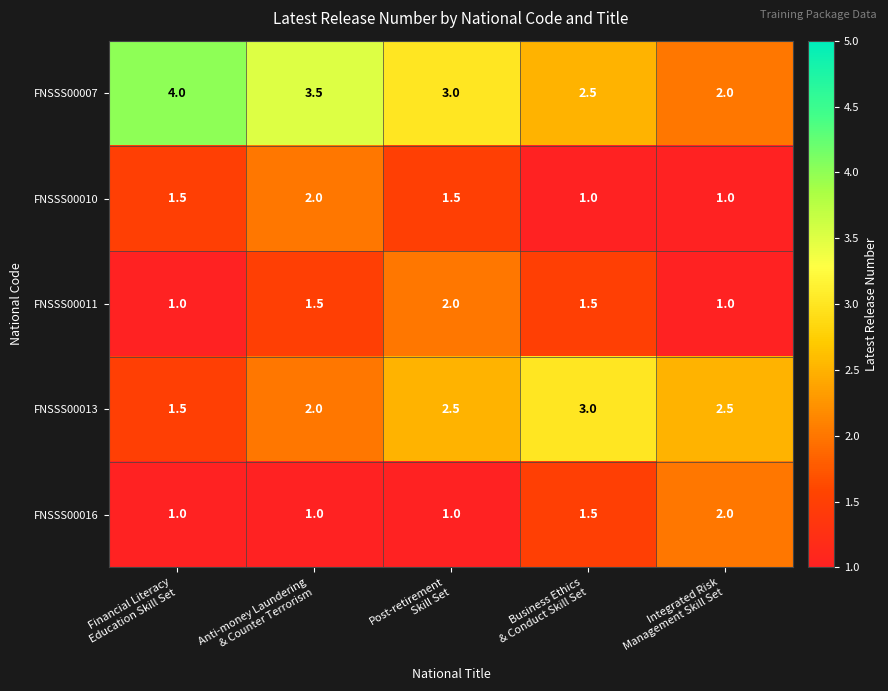

How many distinct data groups are displayed?

5